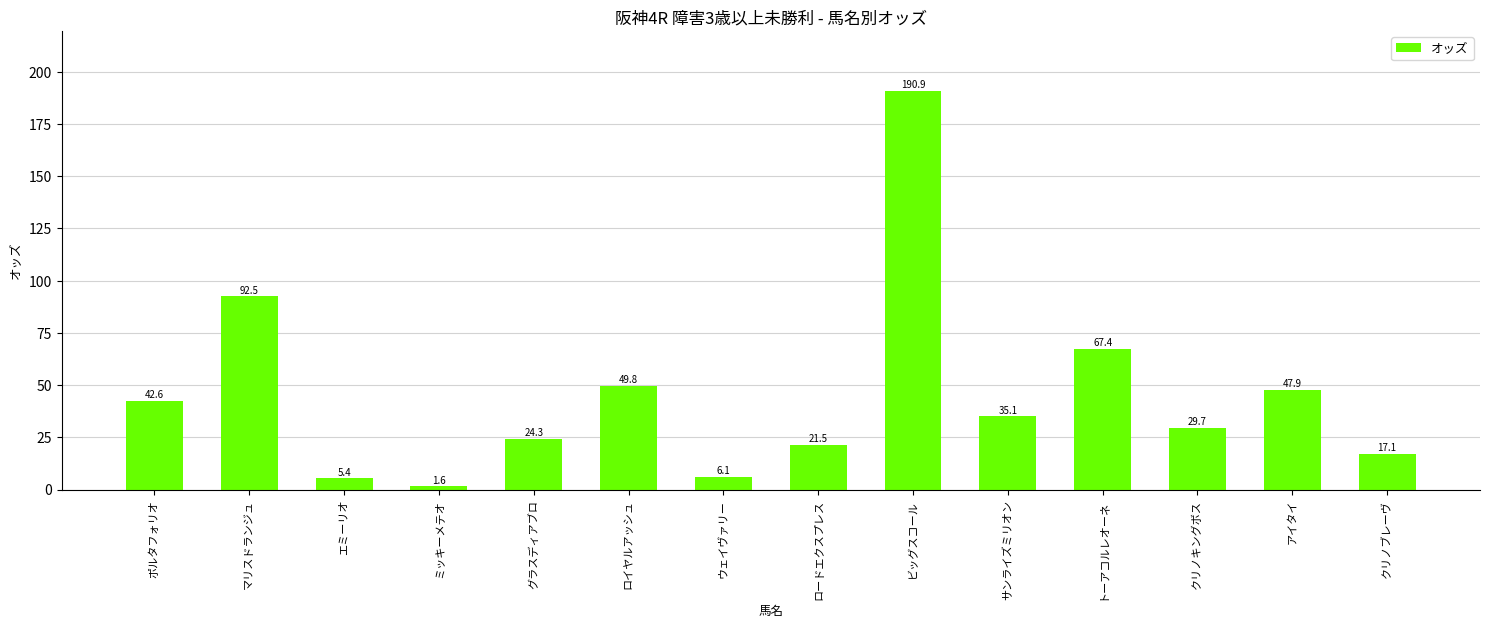

What position from the right is トーアコルレオーネ?

4